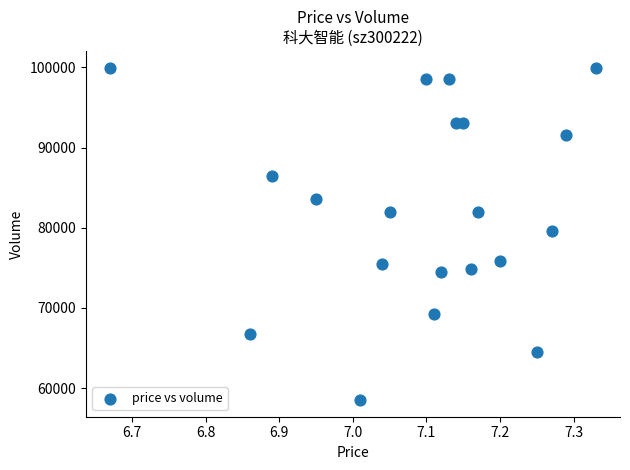

What is the range of Y values (max minus min)?

41481